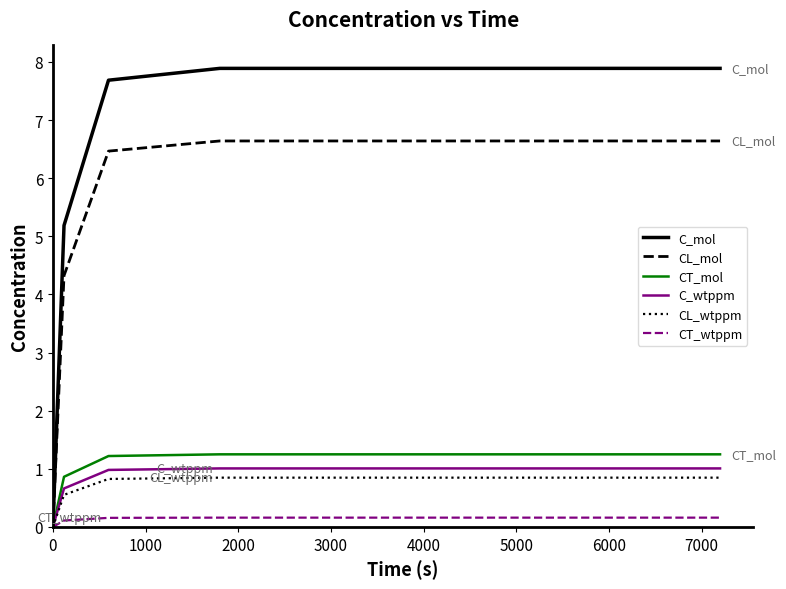

How many lines are shown in the chart?

6